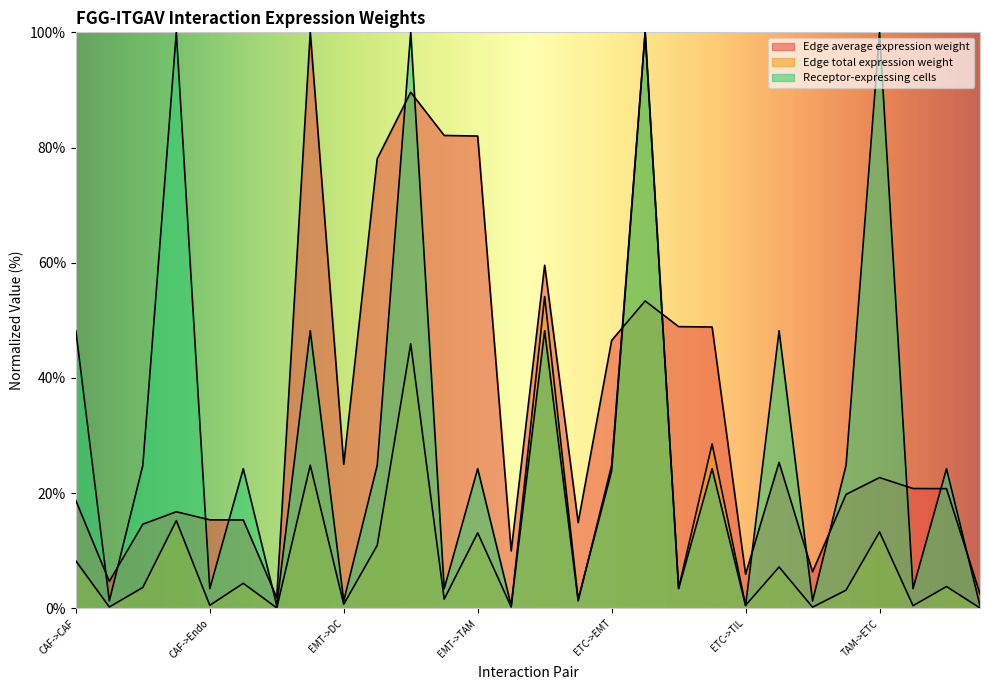

Which series has the largest total across all categories?

Edge average expression weight